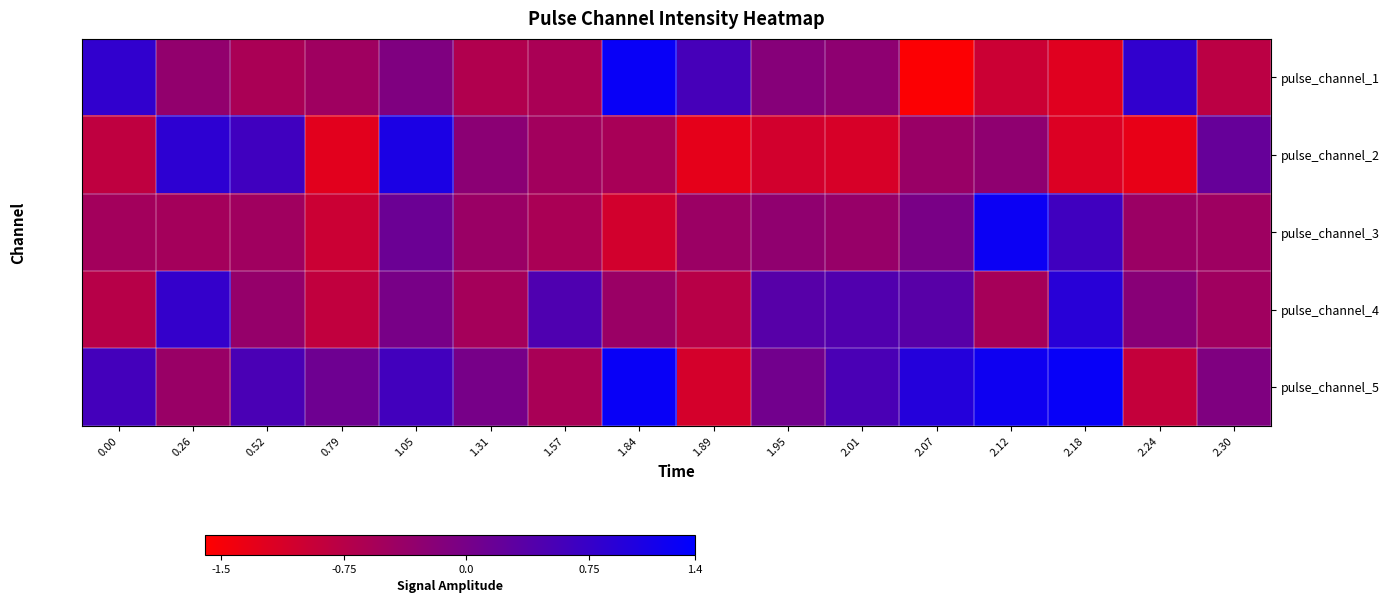

What is the difference between the highest and lowest values at 2.18?

2.5